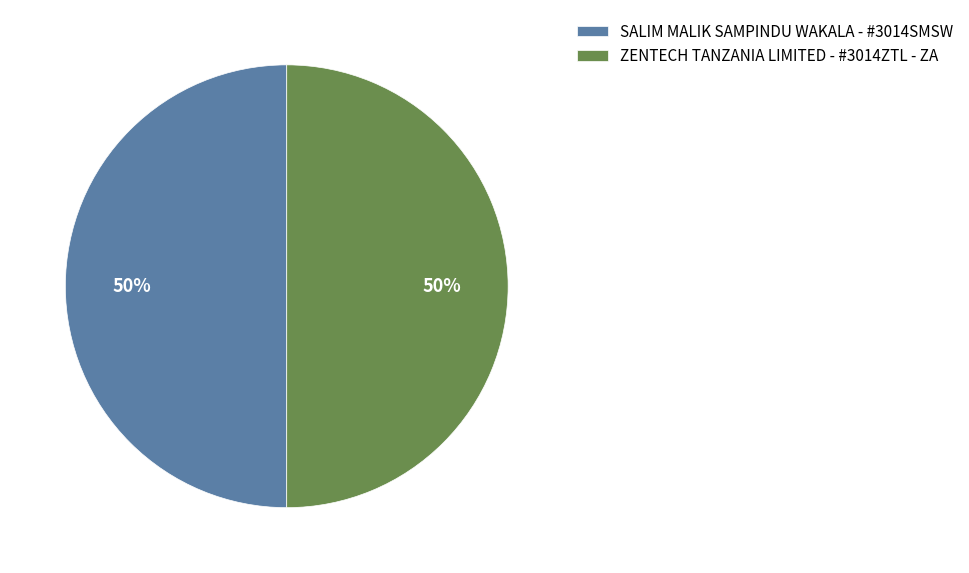

To the nearest percent, what is the combined percentage of SALIM MALIK SAMPINDU WAKALA - #3014SMSW and ZENTECH TANZANIA LIMITED - #3014ZTL - ZA?

100%